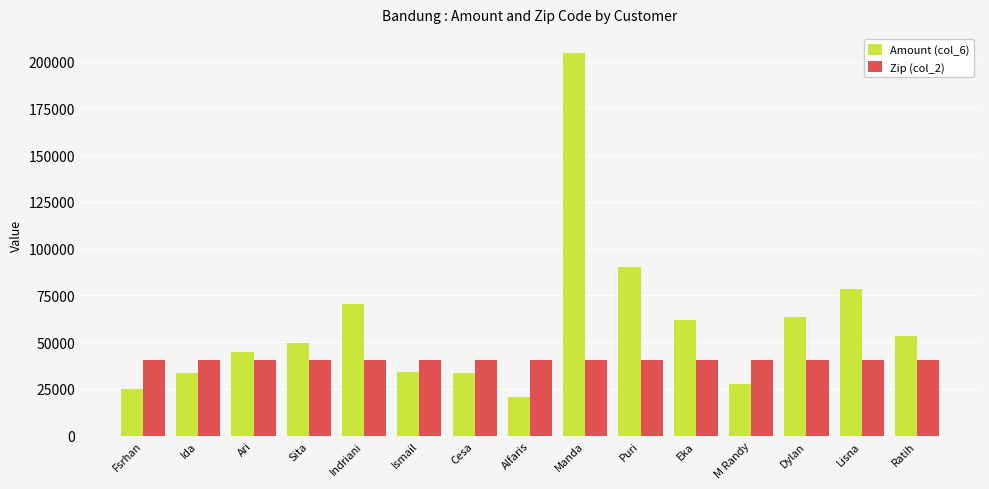

What is the average value of the Zip (col_2) series?

40291